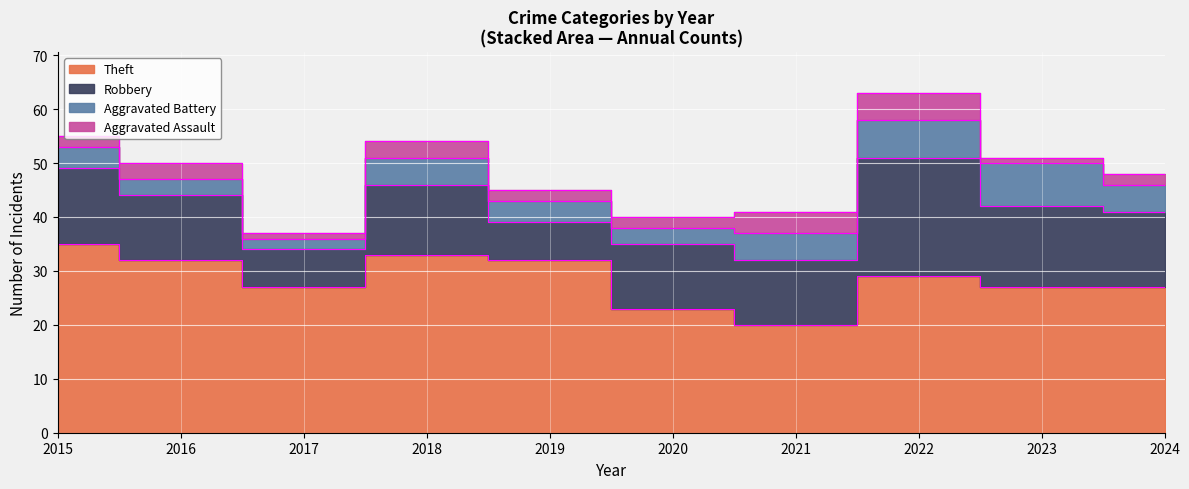

The value of Theft at 2021 is 20. True or false?

True